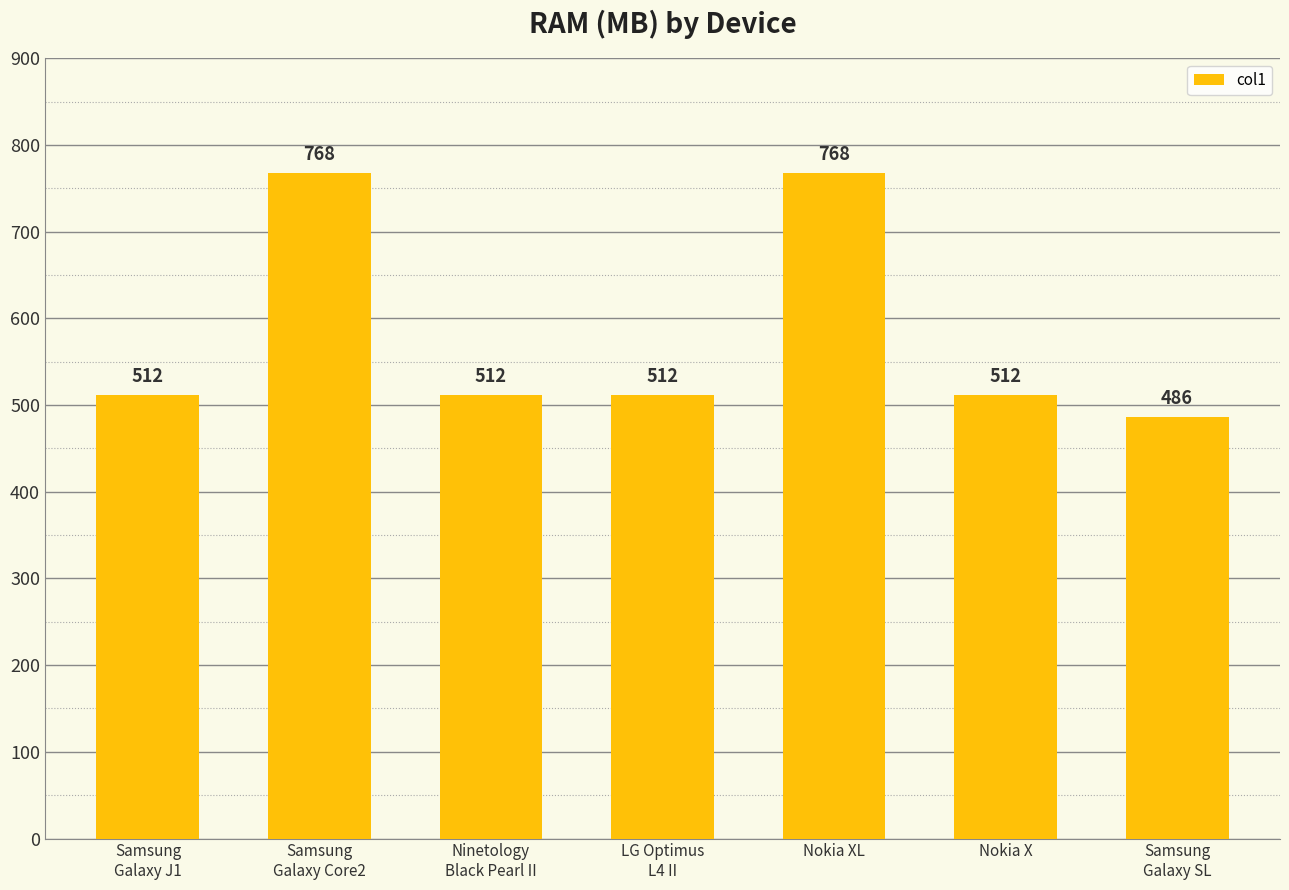

Count the number of categories in the chart.

7